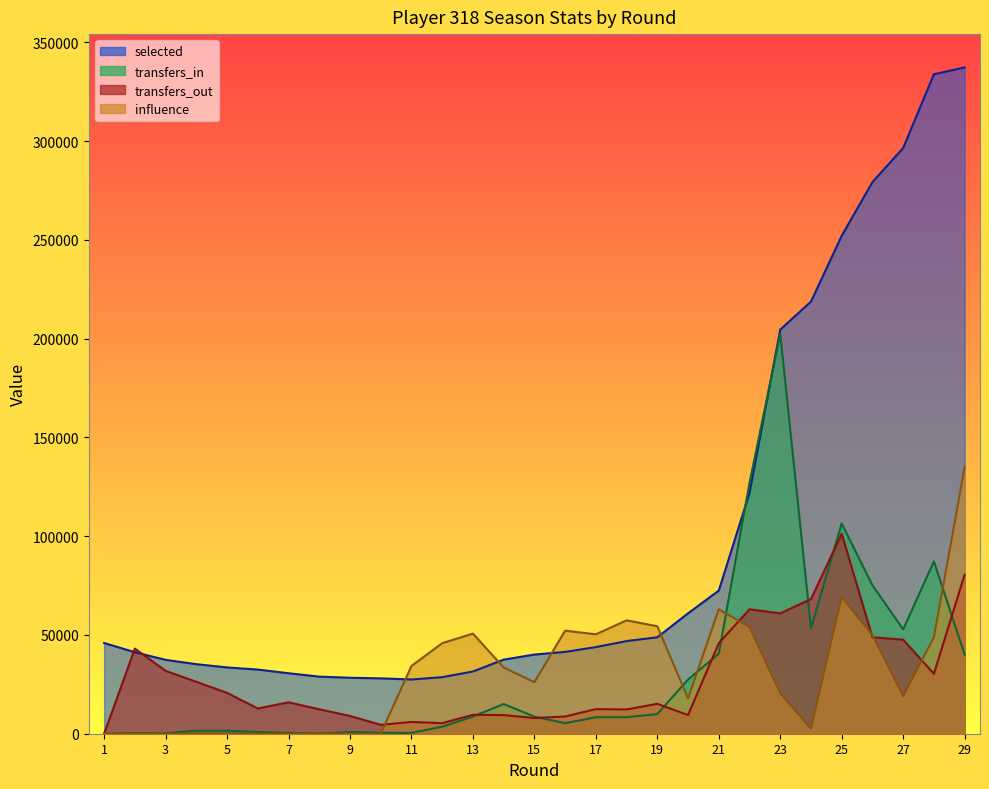

Reading left to right, what are all the values shown in this chart?

selected: 45934.0	41260.0	37397.0	35208.0	33572.0	32489.0	30621.0	28899.0	28335.0	28024.0	27463.0	28633.0	31515.0	37519.0	40083.0	41430.0	43867.0	46916.0	48834.0	60961.0	72480.0	121896.0	204624.0	218805.0	252136.0	279310.0	296592.0	333906.0	337378.0
transfers_in: 0.0	325.7	228.4	1535.6	1535.6	848.1	441.0	45.2	891.0	508.8	425.2	3557.3	8643.5	15057.1	8666.1	5337.1	8356.2	8365.3	9959.6	27452.3	40508.0	127021.6	202426.8	53491.2	106478.2	75163.2	52839.9	87264.5	40060.2
transfers_out: 0.0	43107.4	31828.0	26292.4	20670.6	12772.8	15903.2	12370.8	9003.4	4501.7	5959.2	5348.9	9585.0	9434.2	7948.0	8723.4	12464.1	12291.8	15135.0	9463.0	45857.3	63017.0	60949.2	68186.4	101213.4	48836.9	47630.7	30334.6	80571.5
influence: 0.0	0.0	0.0	0.0	0.0	0.0	0.0	0.0	0.0	0.0	34297.0	45853.6	50699.9	33551.4	26095.5	52191.1	50327.1	57410.2	54427.8	17894.1	63002.1	54055.0	20503.6	2609.6	69339.6	49954.3	19012.5	48835.9	134951.2